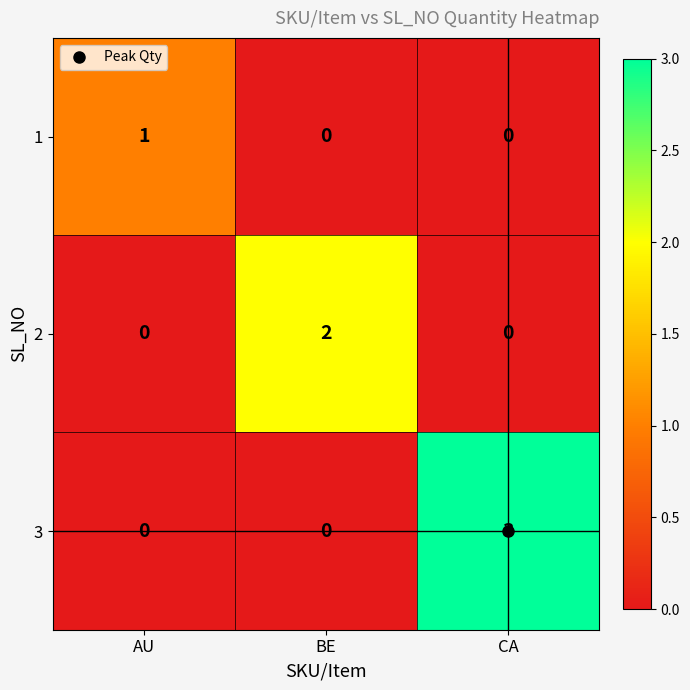

How many distinct data groups are displayed?

3